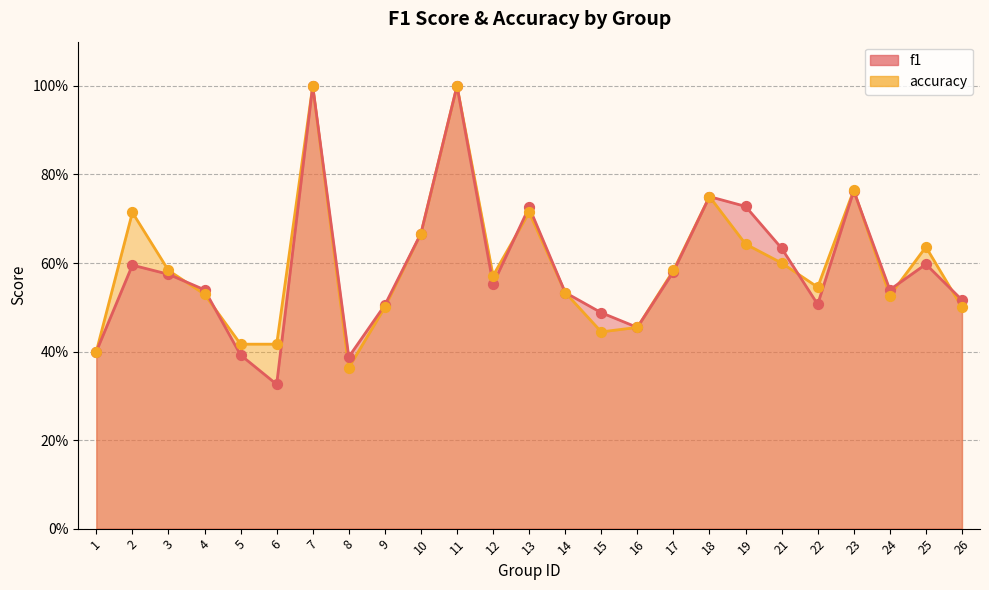

Which series reaches the minimum Y coordinate?

f1